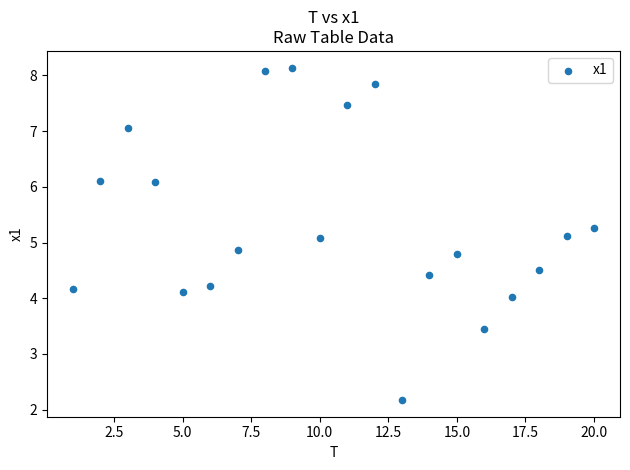

What is the range of X values (max minus min)?

19.0